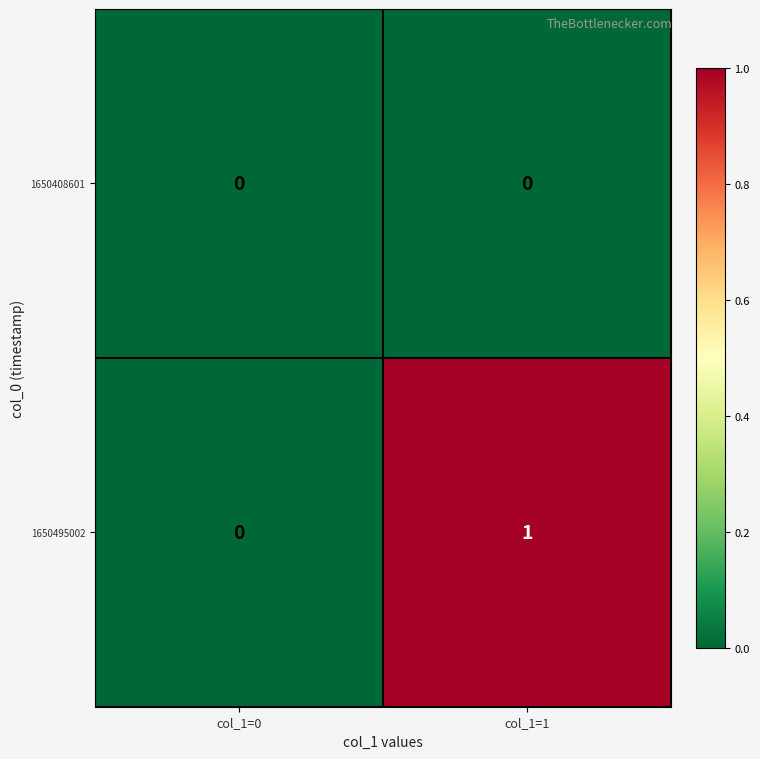

How many distinct data groups are displayed?

2